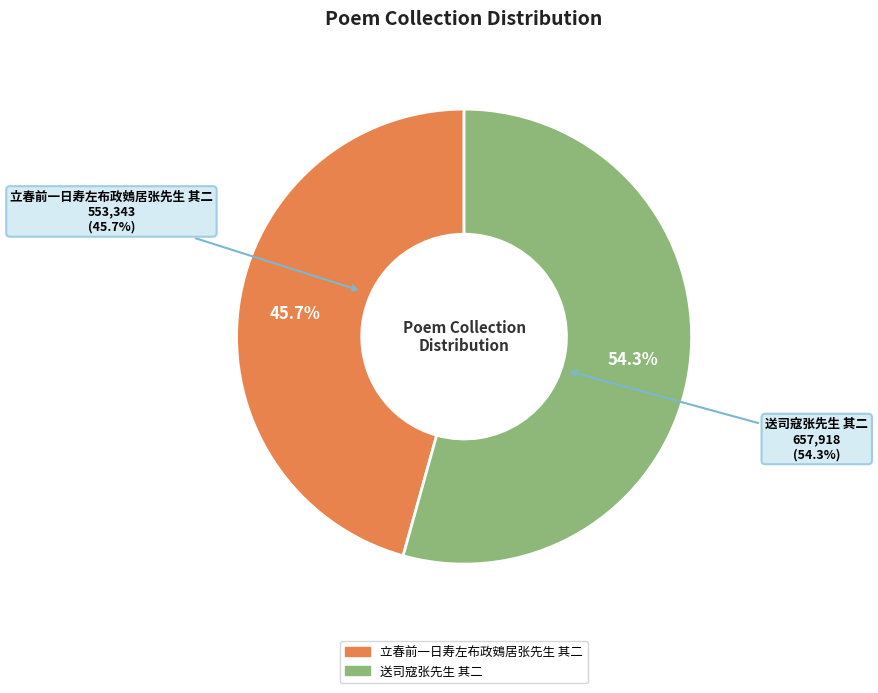

To the nearest percent, what is the average slice percentage?

50%